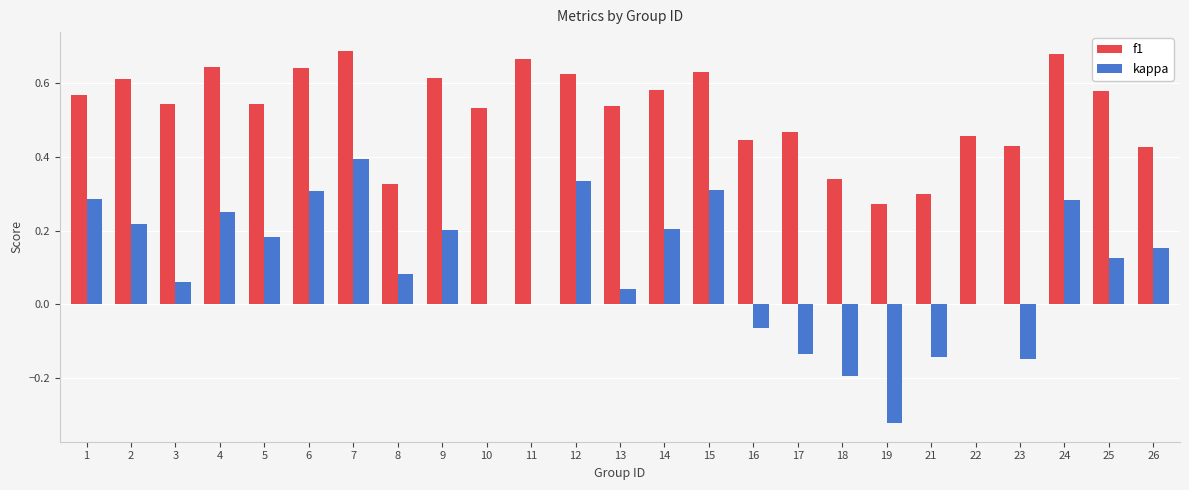

Is the value of f1 at 6 greater than the value of kappa at 8?

Yes